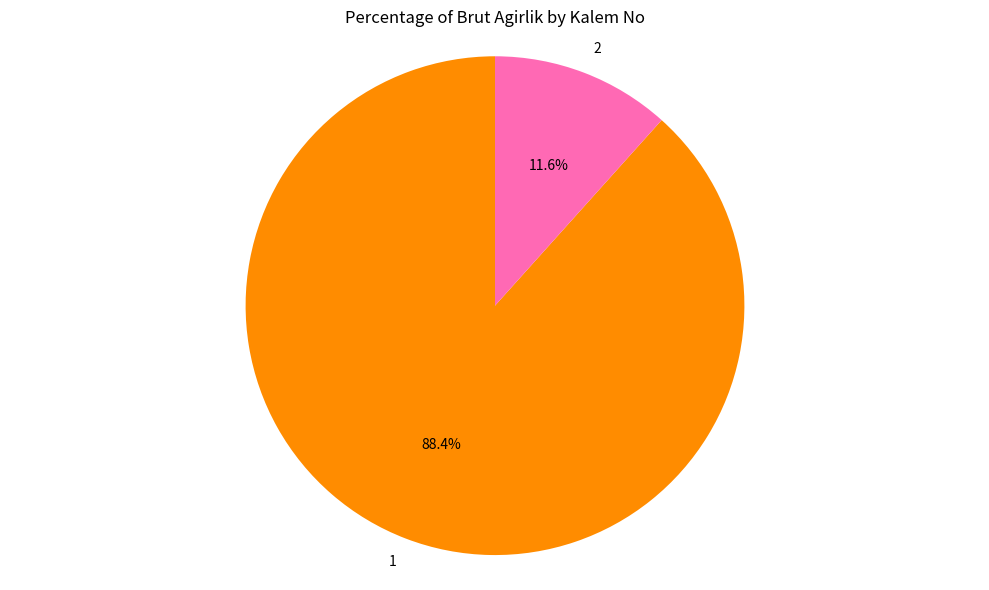

Between 2 and 1, which is larger?

1